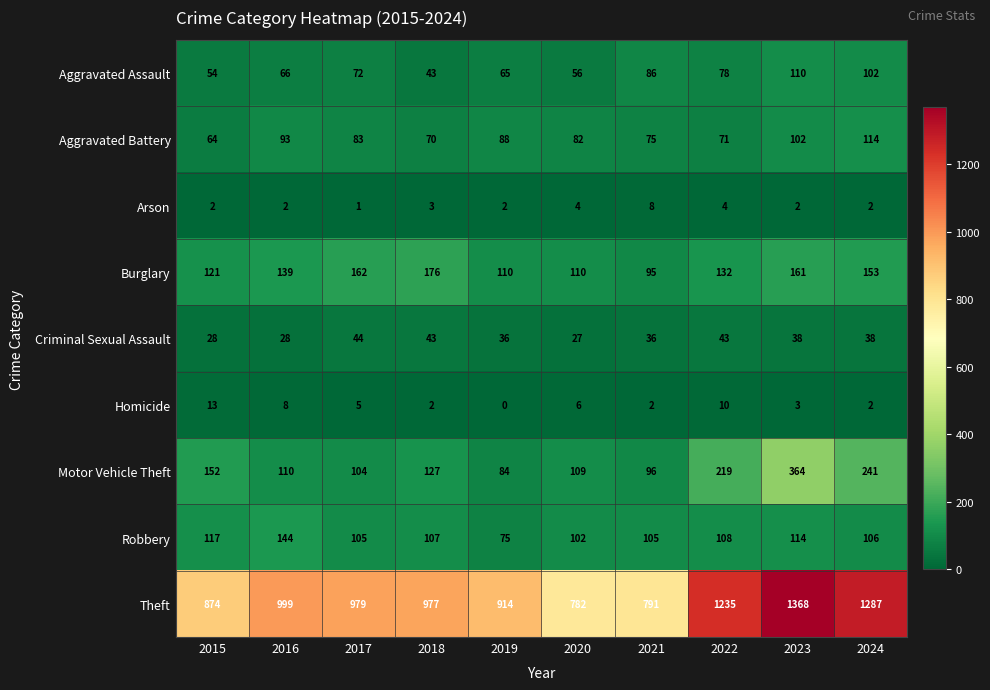

Read the Robbery value at 2018.

107